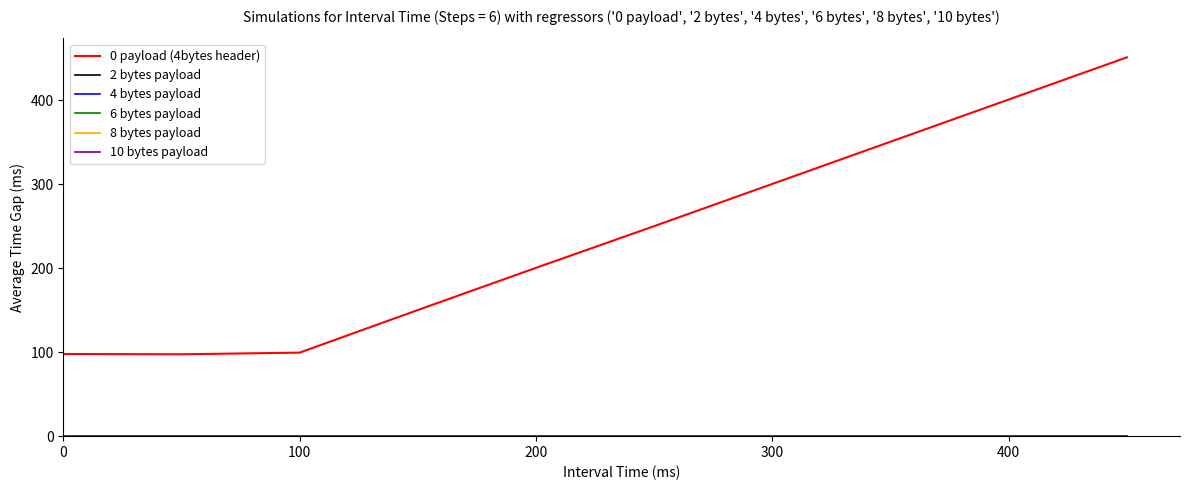

What is the sum of all 0 payload (4bytes header) values?

2398.4